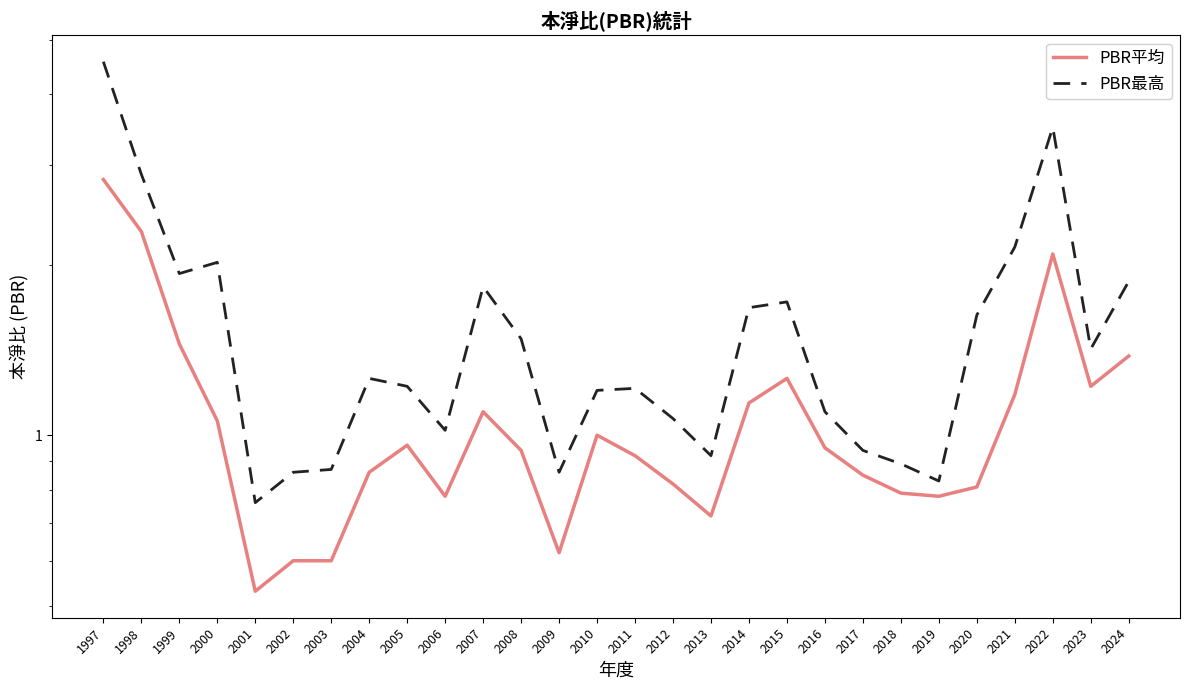

In PBR最高, how many points are lower than both neighbors (excluding endpoints)?

7